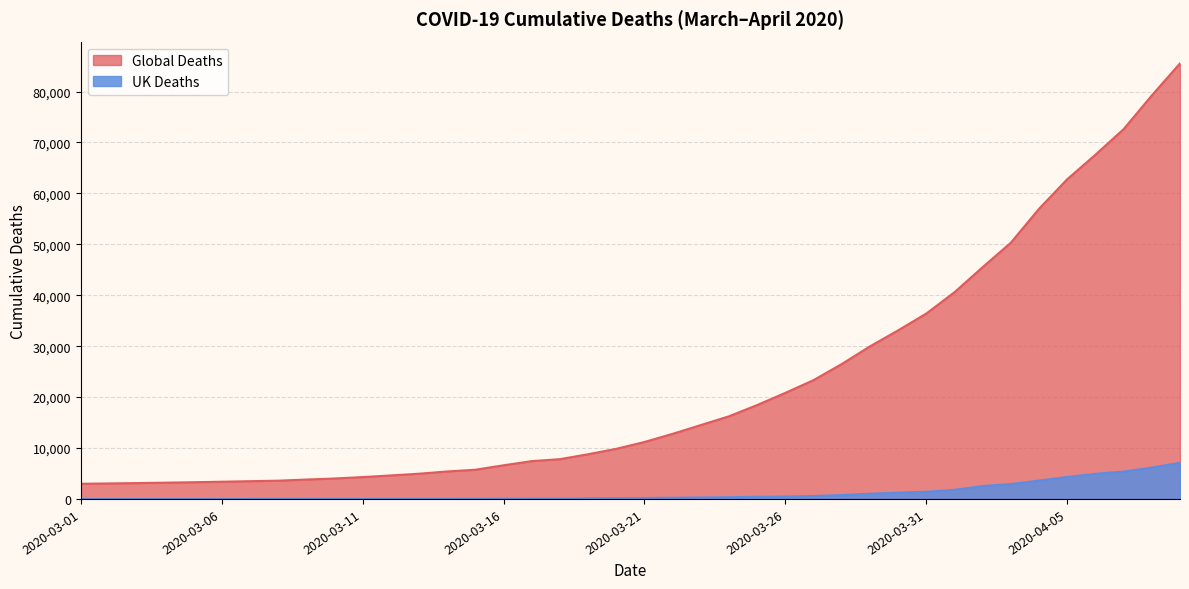

Reading left to right, transcribe all the data shown in this chart.

Global Deaths: 2020-03-01=2977	2020-03-02=3043	2020-03-03=3112	2020-03-04=3198	2020-03-05=3281	2020-03-06=3380	2020-03-07=3486	2020-03-08=3584	2020-03-09=3809	2020-03-10=4012	2020-03-11=4292	2020-03-12=4613	2020-03-13=4955	2020-03-14=5392	2020-03-15=5735	2020-03-16=6606	2020-03-17=7426	2020-03-18=7807	2020-03-19=8778	2020-03-20=9840	2020-03-21=11184	2020-03-22=12784	2020-03-23=14509	2020-03-24=16231	2020-03-25=18440	2020-03-26=20834	2020-03-27=23335	2020-03-28=26494	2020-03-29=29957	2020-03-30=33106	2020-03-31=36405	2020-04-01=40598	2020-04-02=45525	2020-04-03=50322	2020-04-04=56985	2020-04-05=62784	2020-04-06=67594	2020-04-07=72614	2020-04-08=79235	2020-04-09=85522
UK Deaths: 2020-03-01=0	2020-03-02=0	2020-03-03=0	2020-03-04=0	2020-03-05=0	2020-03-06=0	2020-03-07=1	2020-03-08=2	2020-03-09=2	2020-03-10=3	2020-03-11=6	2020-03-12=6	2020-03-13=8	2020-03-14=10	2020-03-15=21	2020-03-16=35	2020-03-17=55	2020-03-18=55	2020-03-19=103	2020-03-20=144	2020-03-21=177	2020-03-22=233	2020-03-23=281	2020-03-24=335	2020-03-25=422	2020-03-26=463	2020-03-27=578	2020-03-28=759	2020-03-29=1019	2020-03-30=1228	2020-03-31=1408	2020-04-01=1789	2020-04-02=2532	2020-04-03=2921	2020-04-04=3605	2020-04-05=4313	2020-04-06=4934	2020-04-07=5373	2020-04-08=6159	2020-04-09=7097